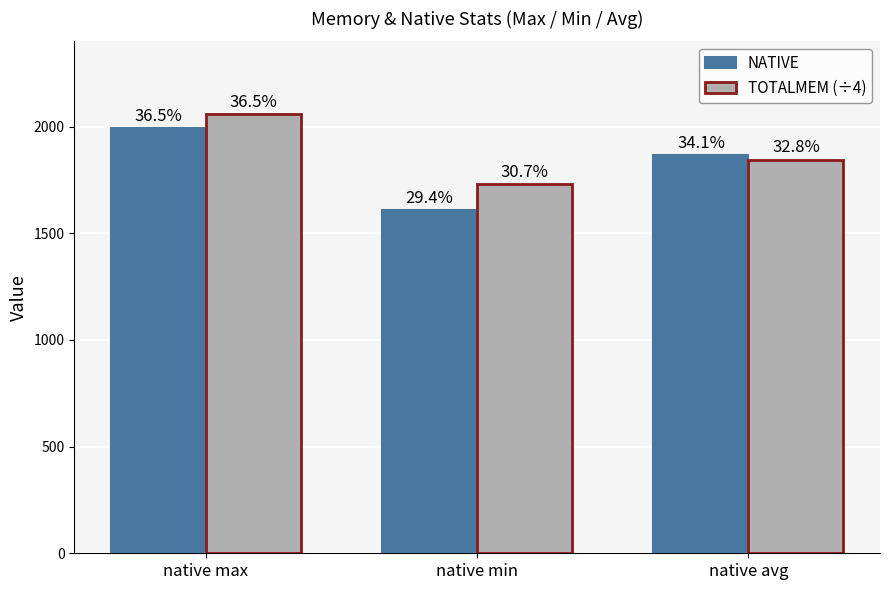

How many bars are there in total?

6